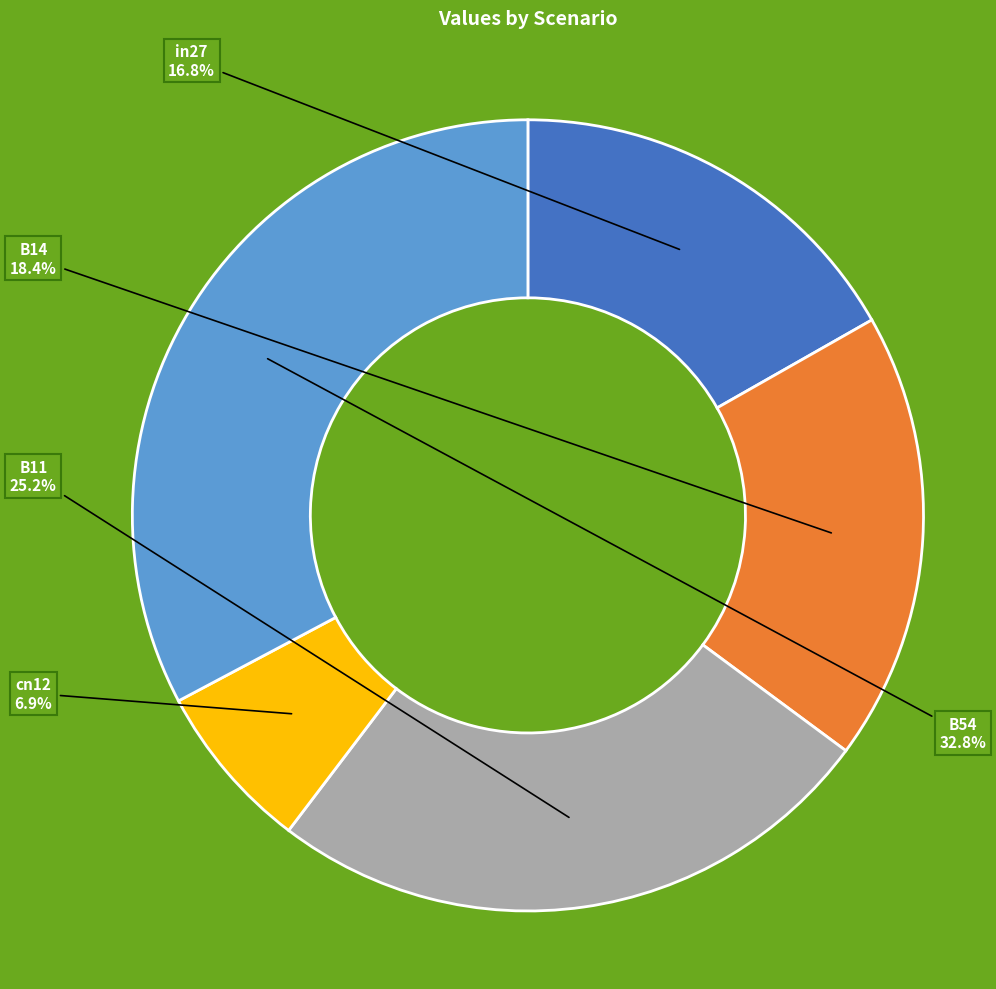

Which has a higher value, cn12 or B14?

B14